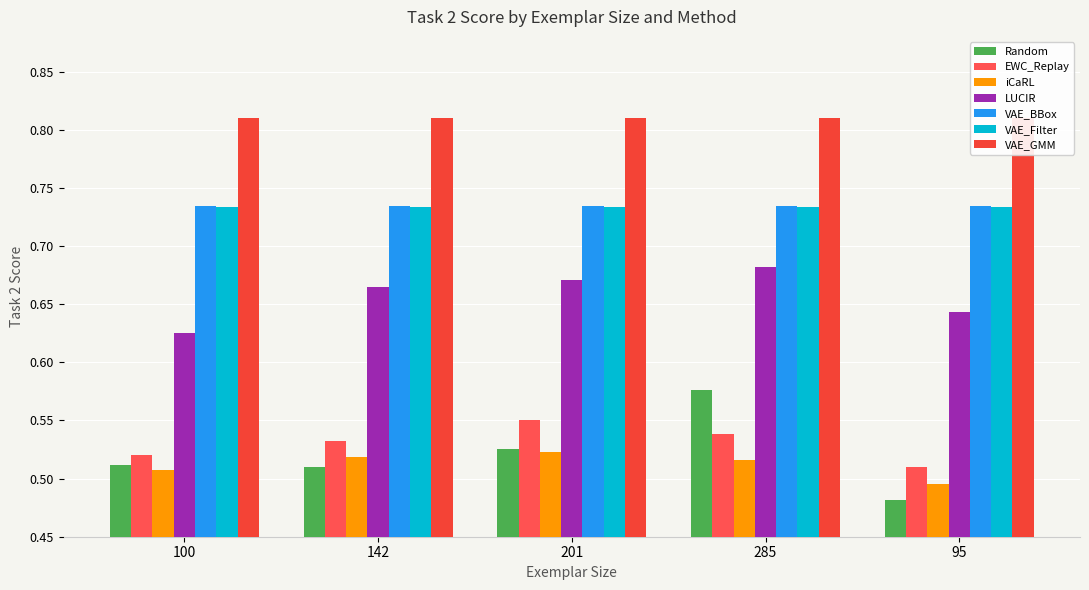

What is the minimum value shown in the chart?

0.5